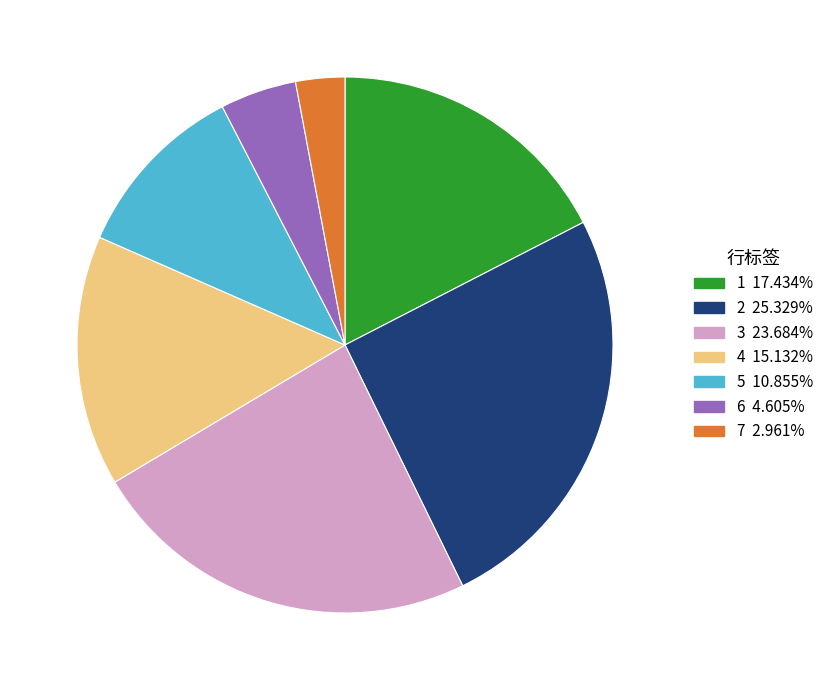

What is the ratio of the value at 1 to the value at 3?

0.7